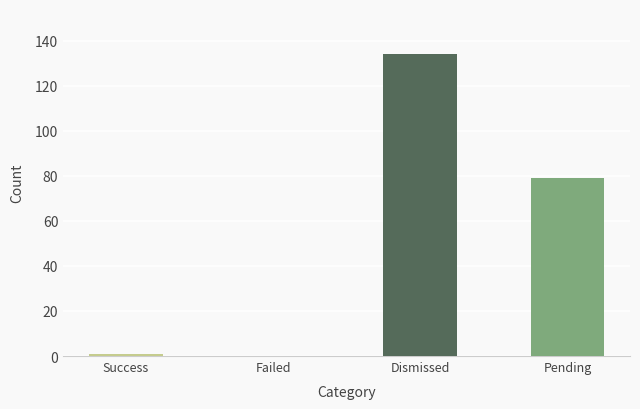

At which label is the value closest to 67?

Pending